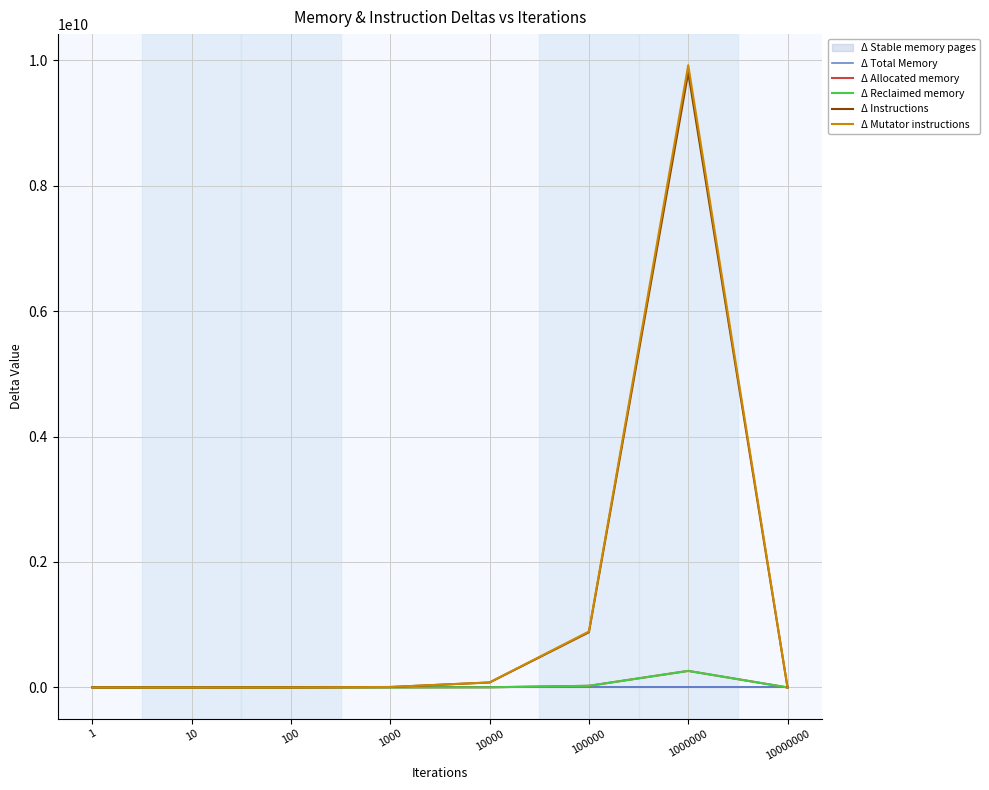

What is the greatest value displayed?

9918827533